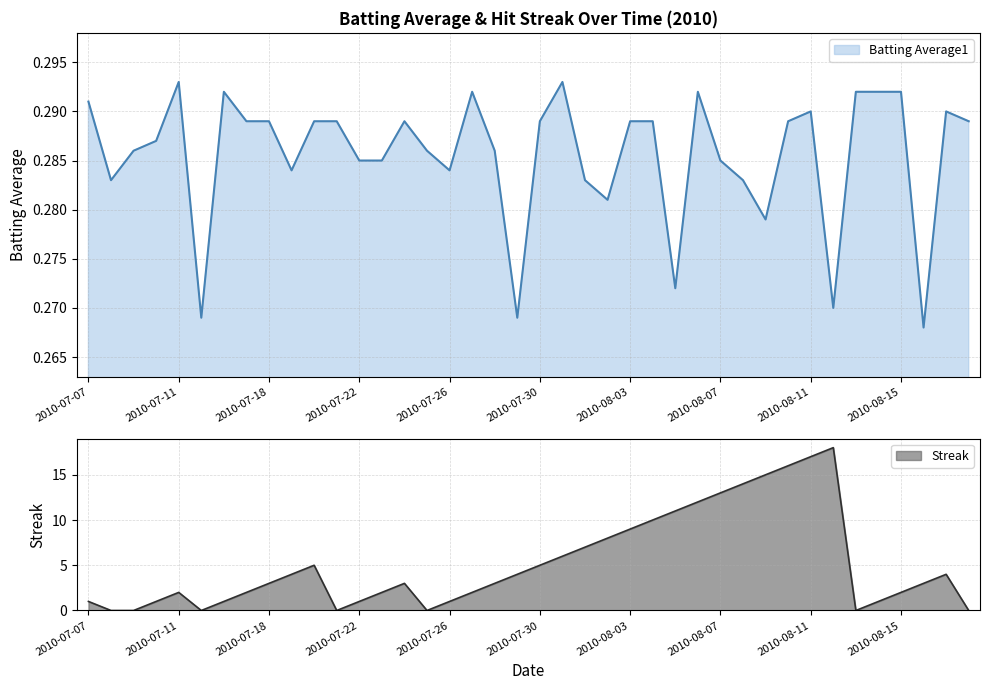

What is the maximum value for Streak?

18